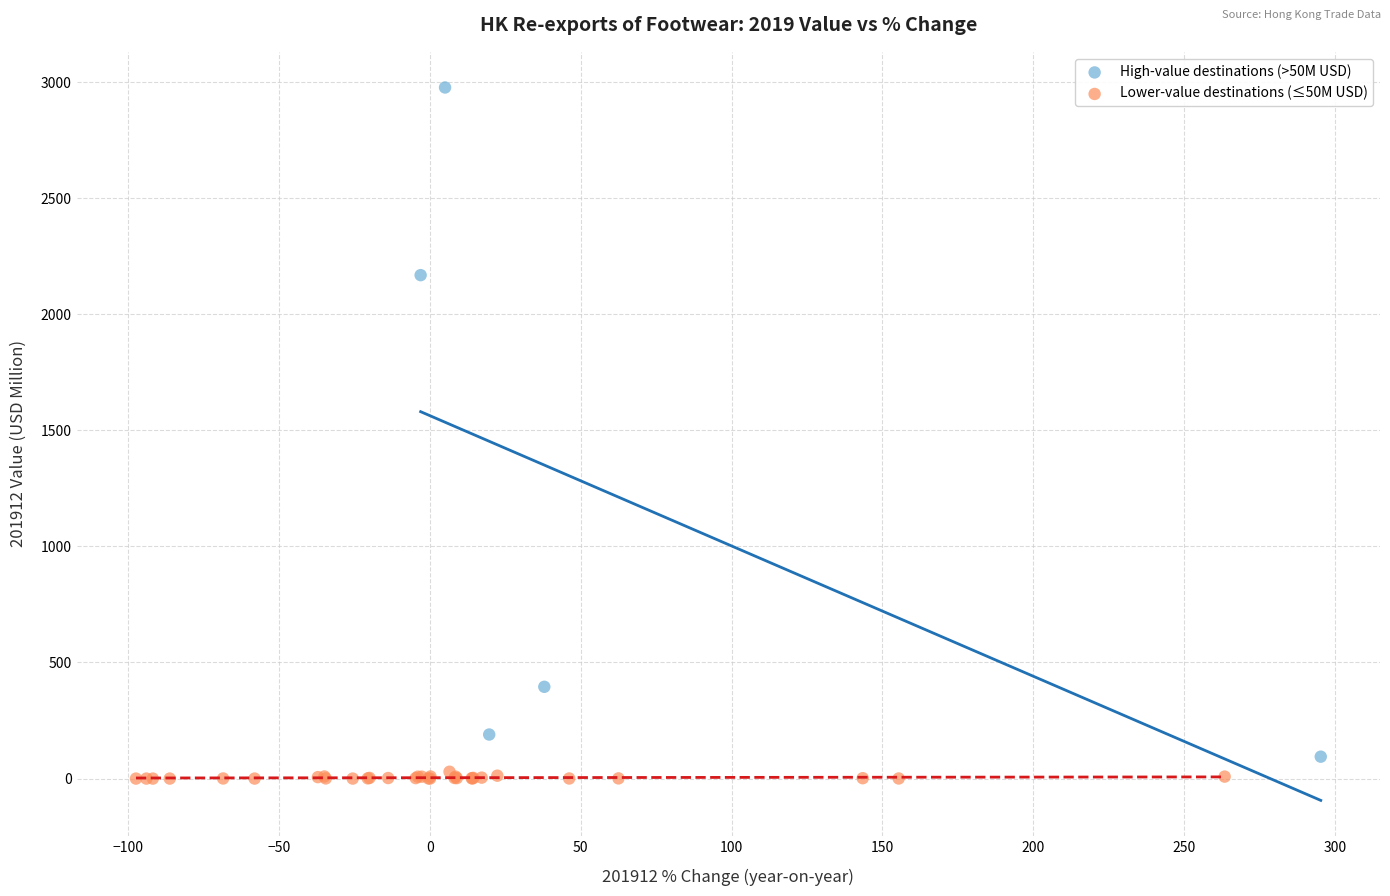

Which series has the largest Y range (max minus min)?

High-value destinations (>50M USD)